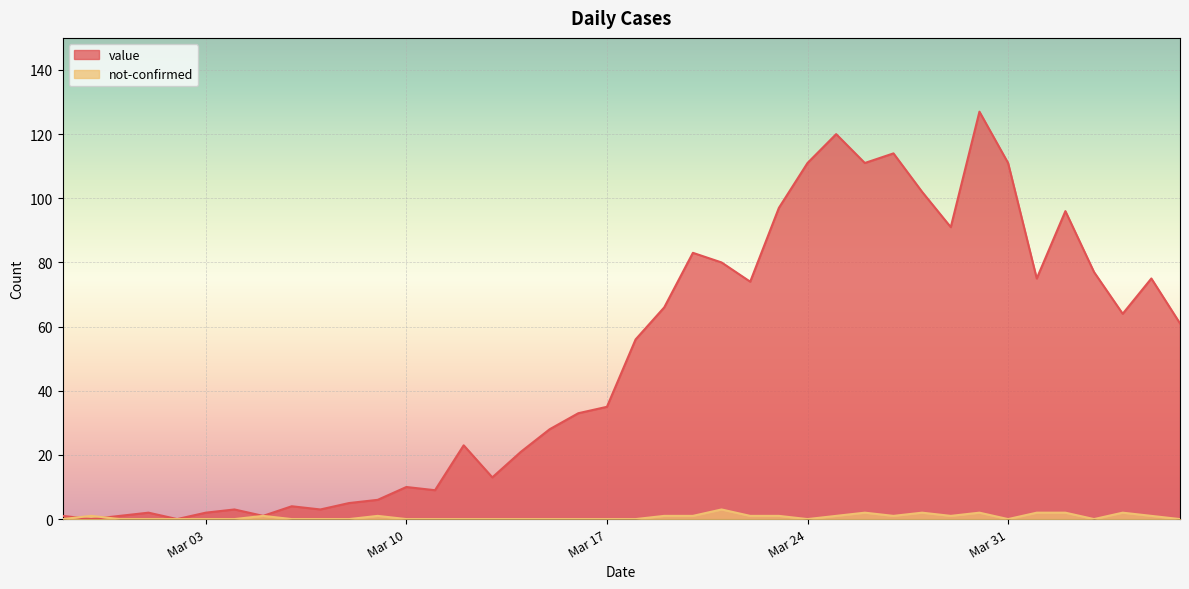

At which label does value first exceed 56?

2020-03-19